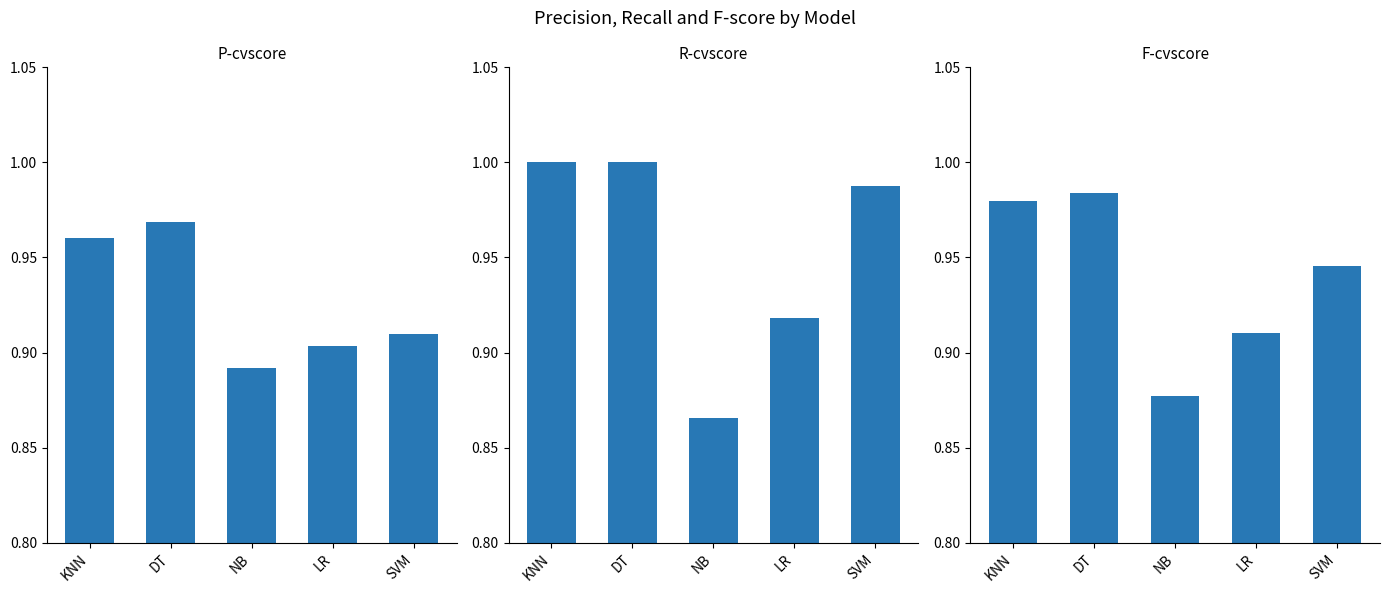

Which series changed the most between NB and LR?

R-cvscore